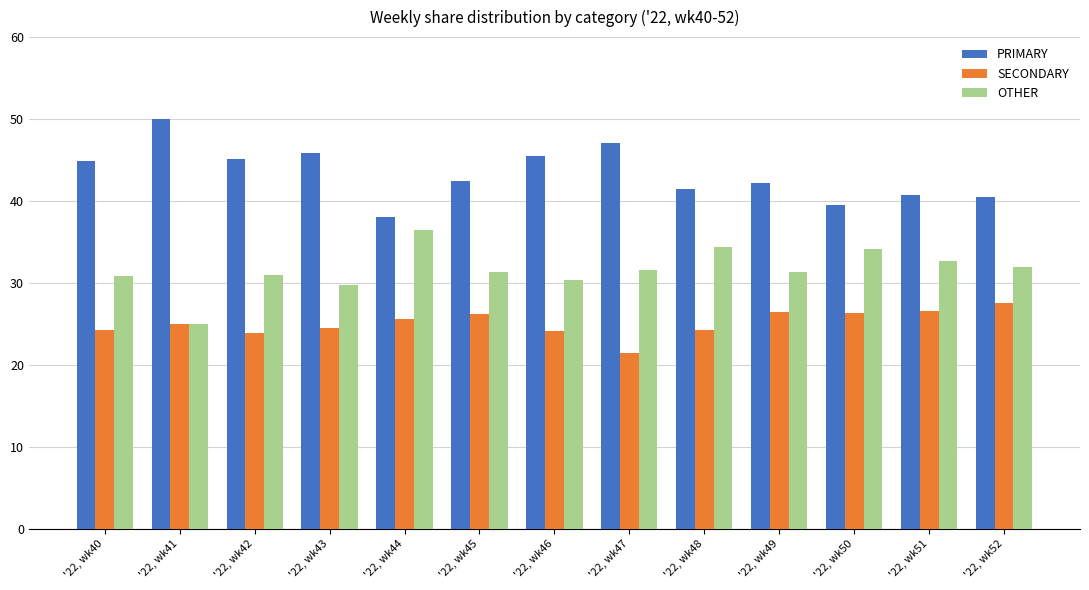

The value of SECONDARY at '22, wk45 is 41.9. True or false?

False